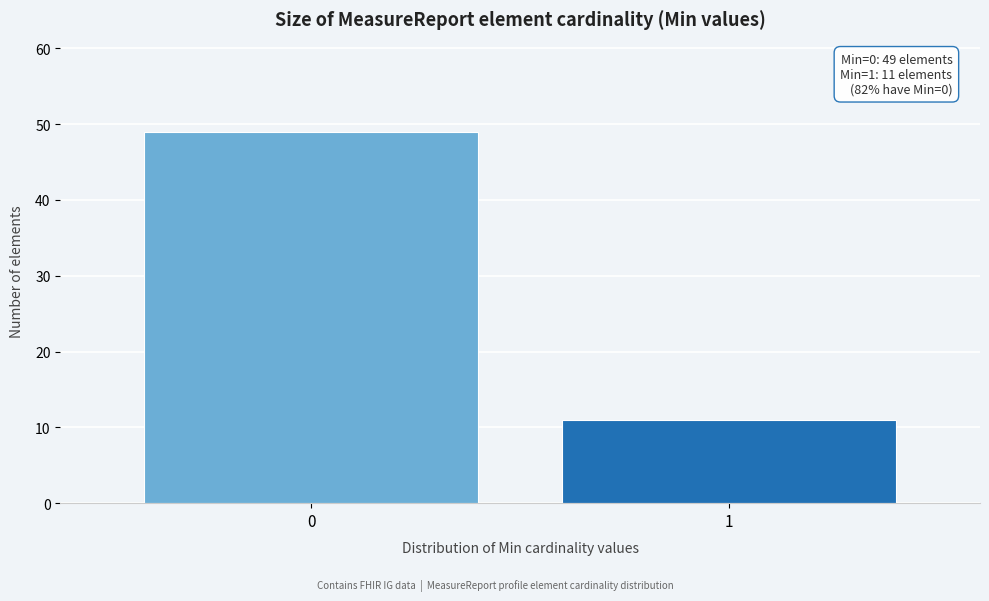

Reading left to right, what are all the values shown in this chart?

0=49	1=11